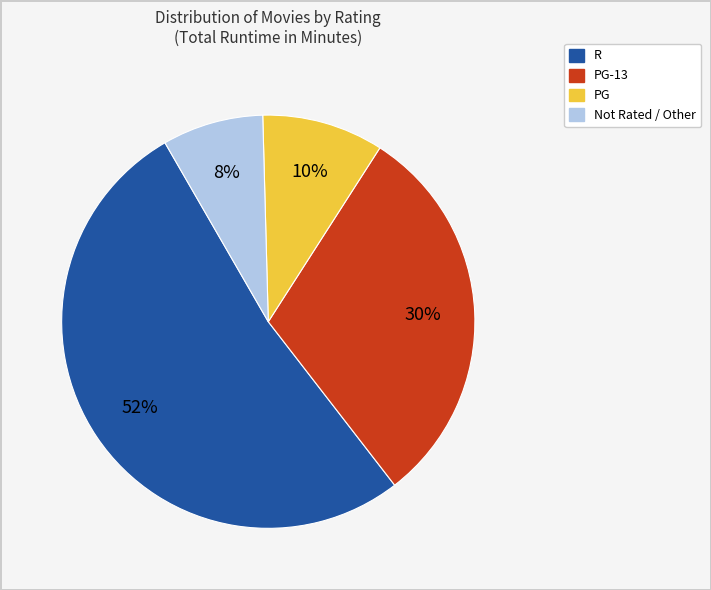

Approximately how many times larger is the value at R compared to PG-13?

1.7